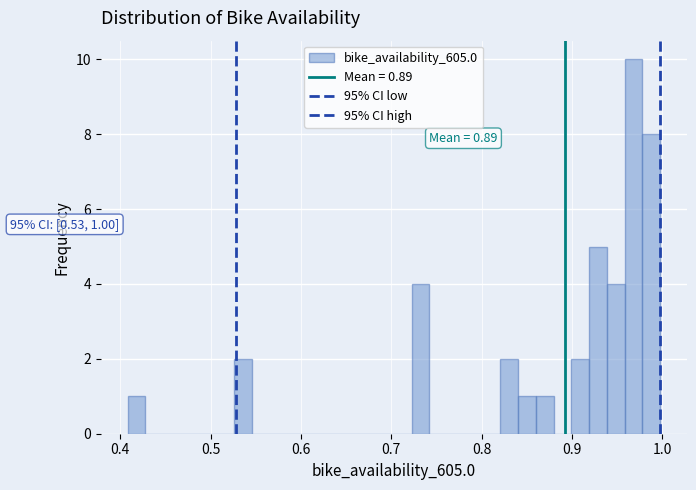

Read against the x-axis, roughly where is the centre of the tallest bar?

0.97